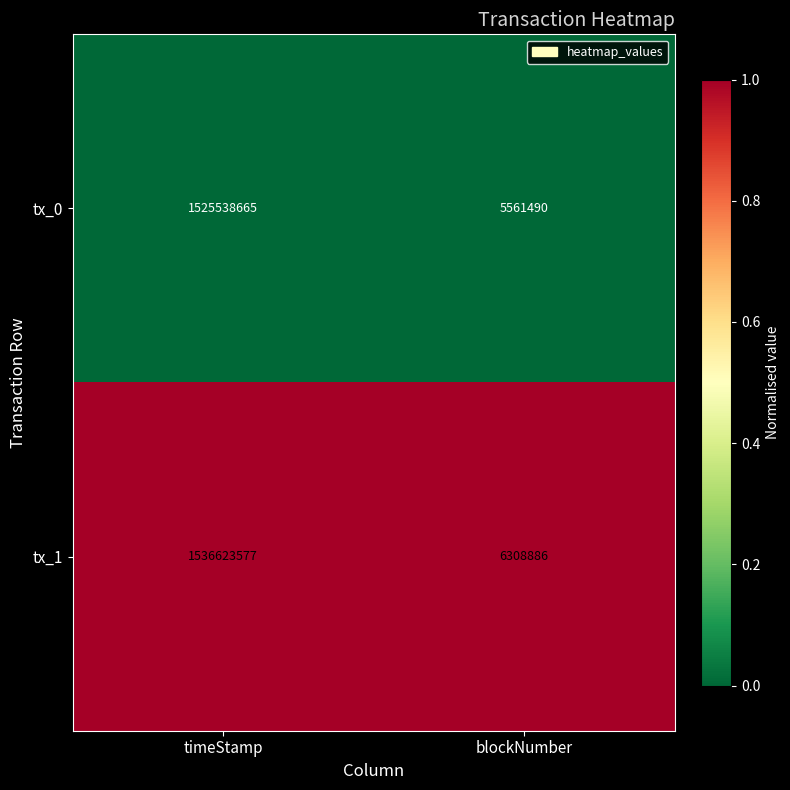

What is the sum of all tx_1 values?

1542932463